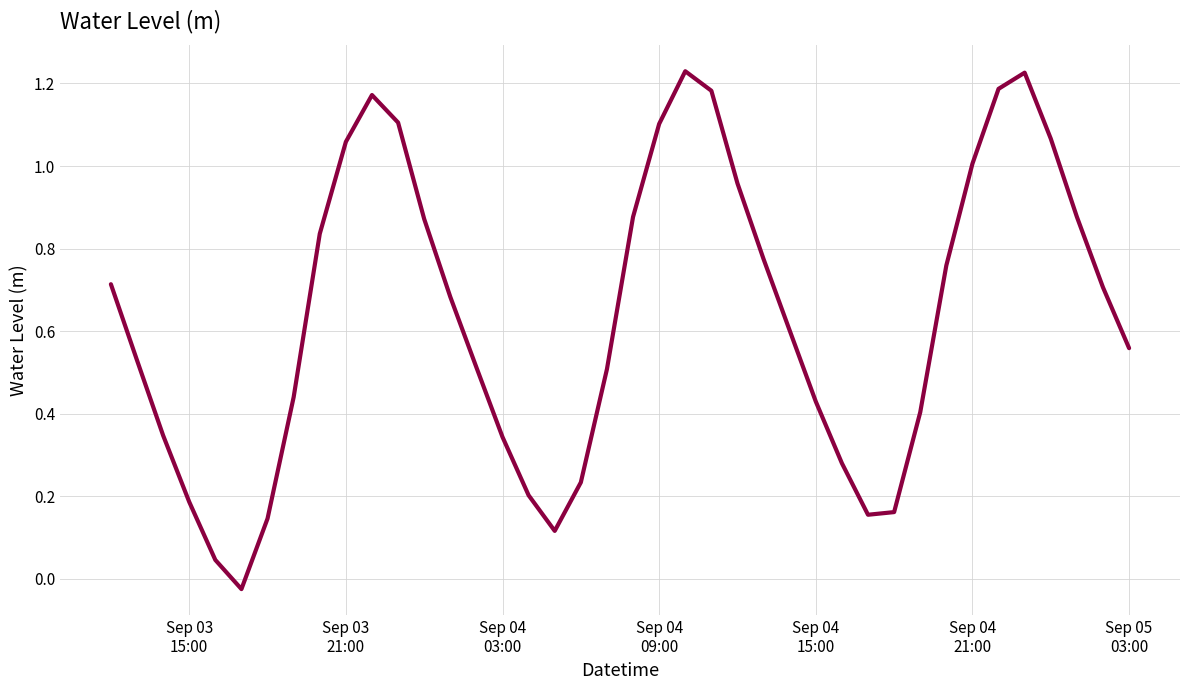

What is the difference between the maximum and minimum values?

1.3